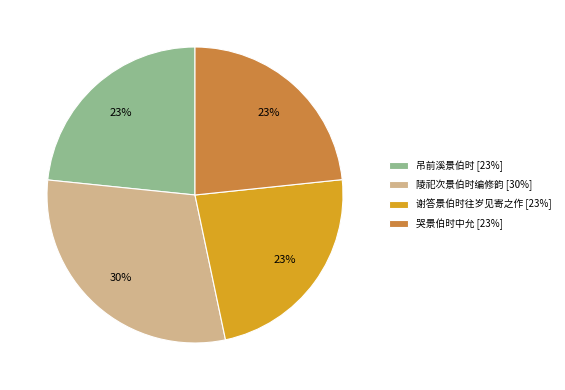

To the nearest percent, what is the average slice percentage?

25%